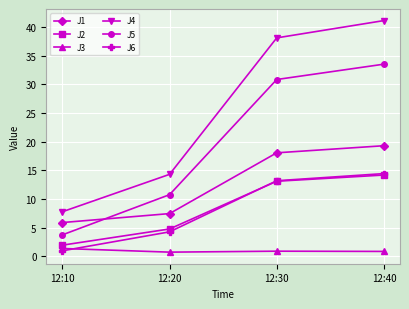

Rank the categories by J1 value from highest to lowest.

12:40, 12:30, 12:20, 12:10